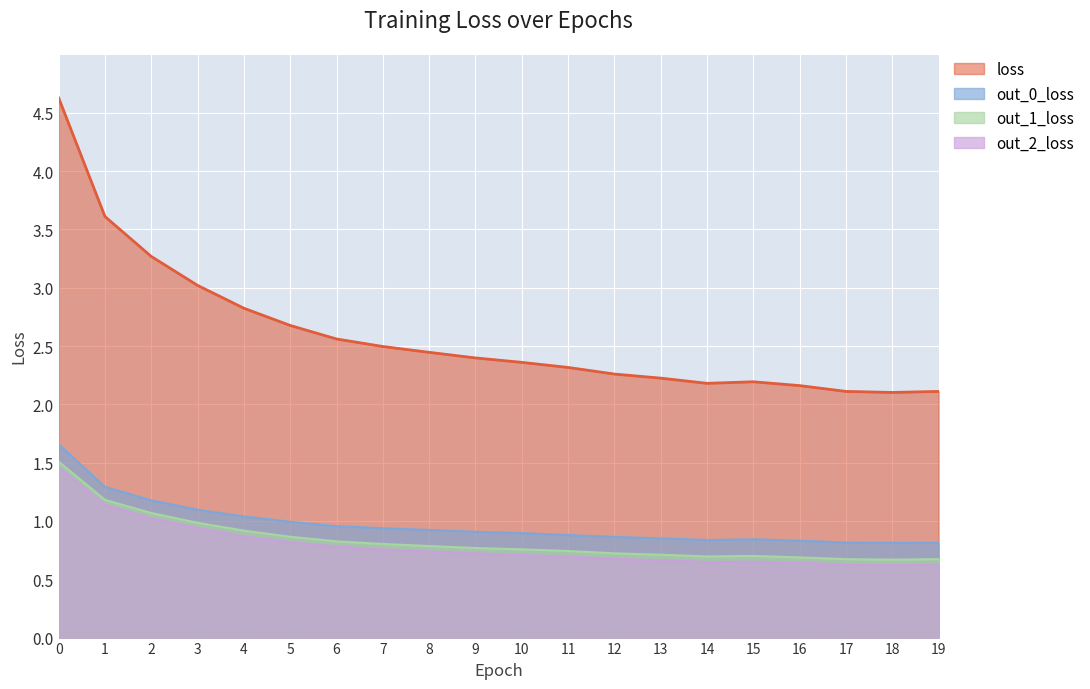

What is the lowest value of the loss series?

2.1